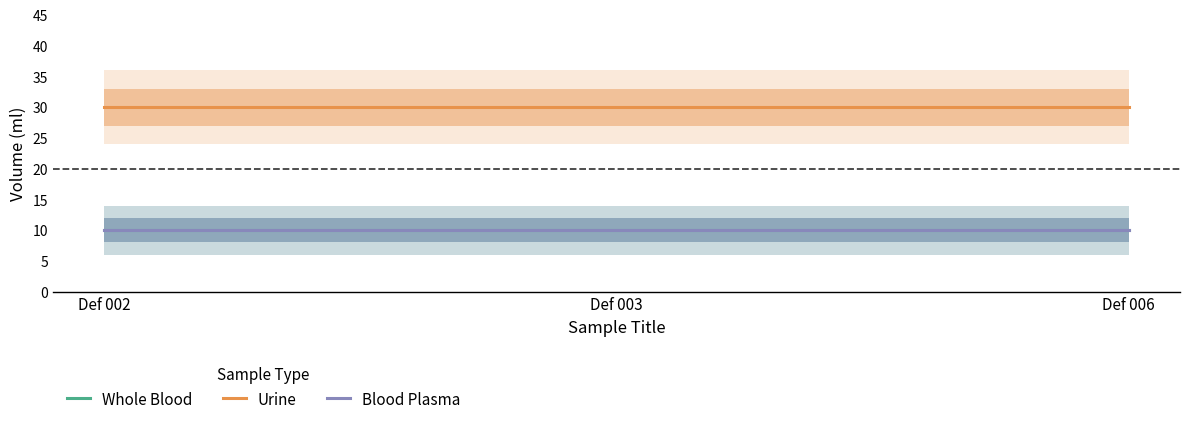

Is it true that Blood Plasma equals 10 at Def 006?

True